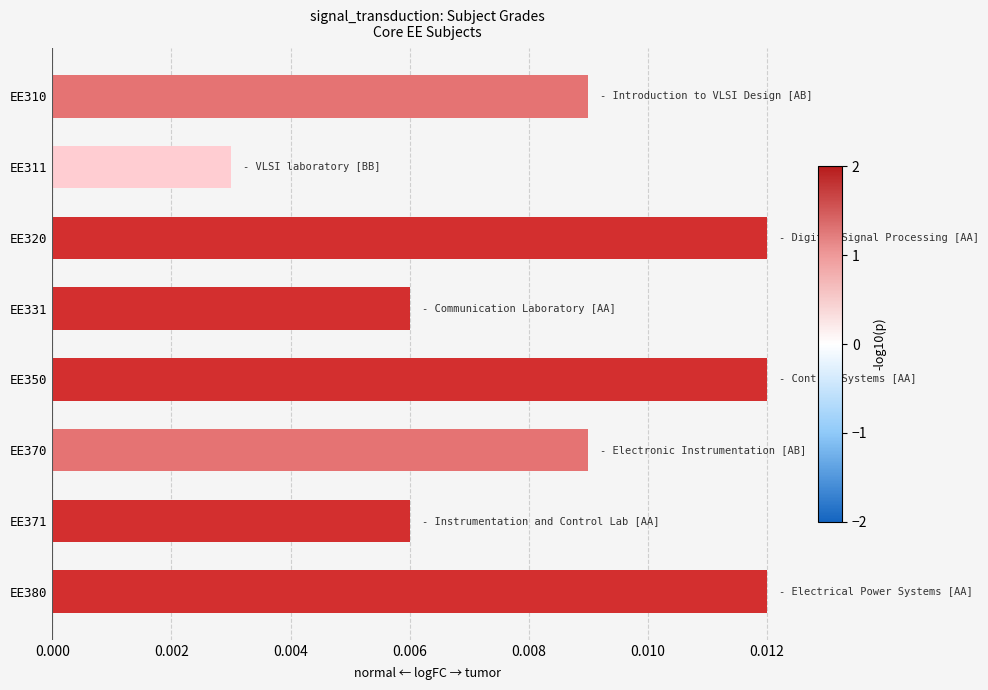

Are the bars grouped side by side (vs. stacked)?

No